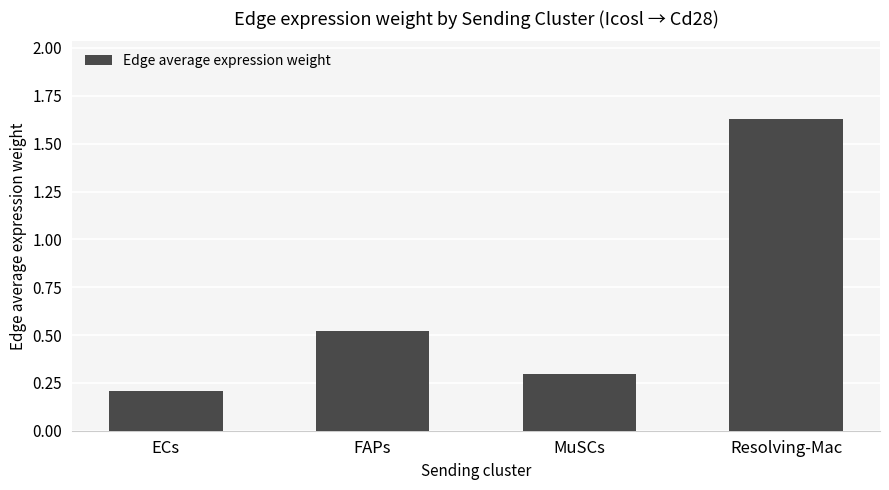

What is the change in value from FAPs to Resolving-Mac?

+1.1